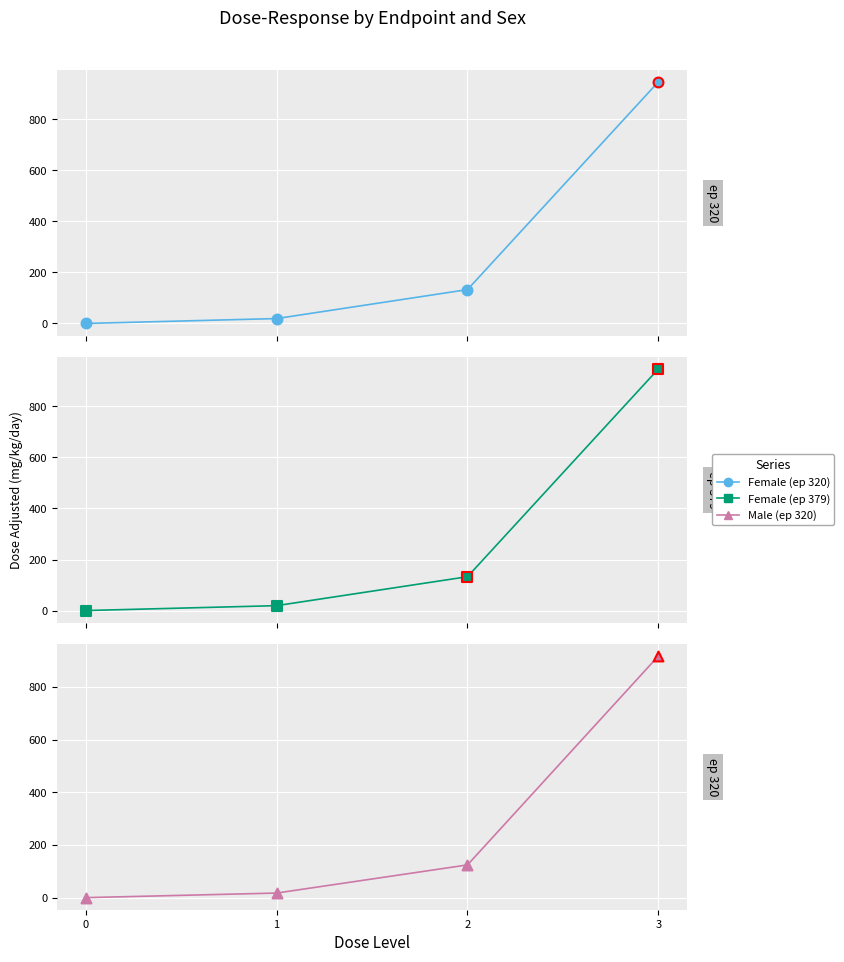

What are all the series names shown in the legend?

Female (ep 320), Female (ep 379), Male (ep 320)